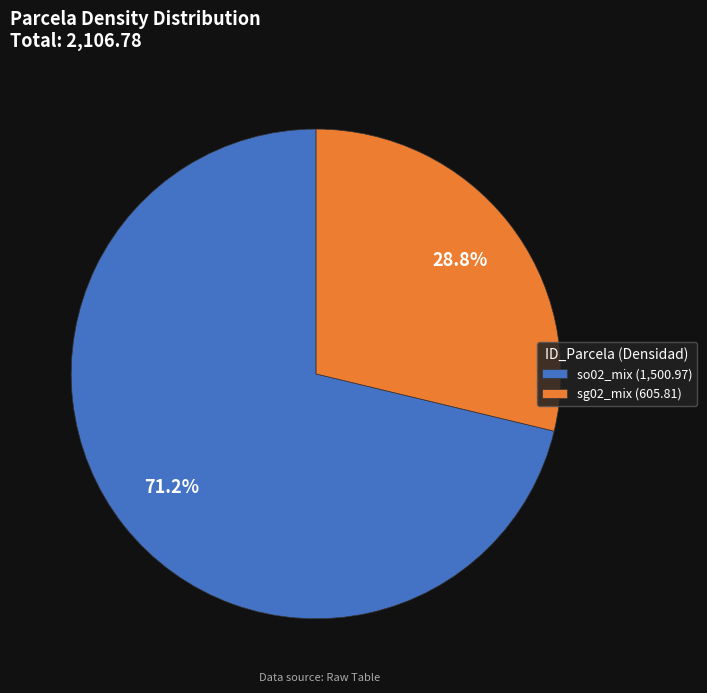

Rank the categories by value from highest to lowest.

so02_mix, sg02_mix